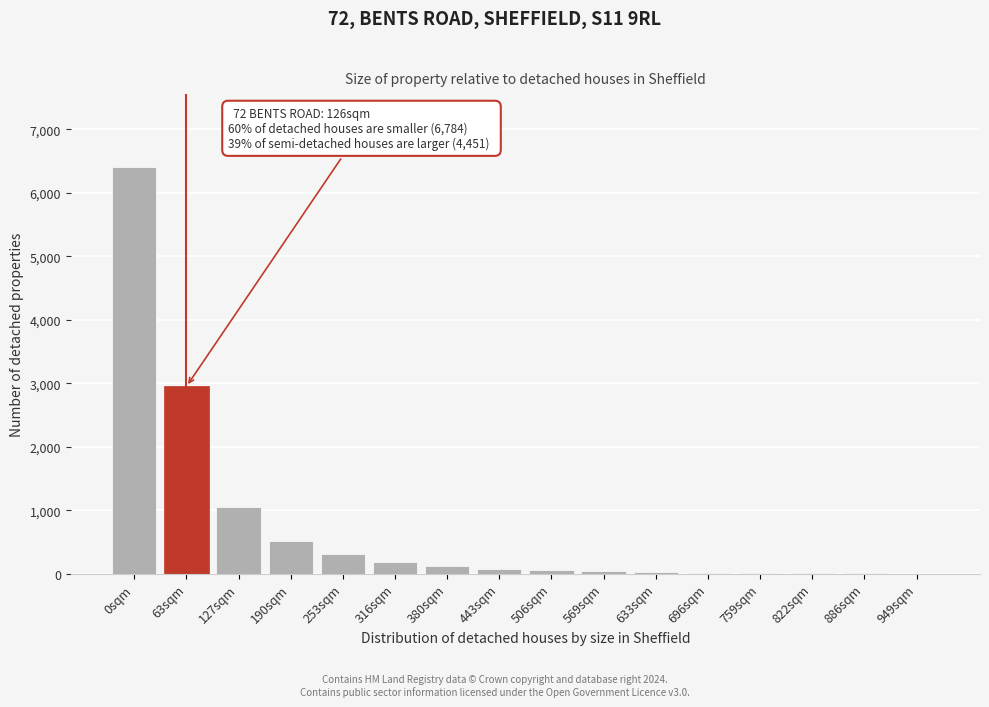

Which category has the highest value across all series?

0sqm